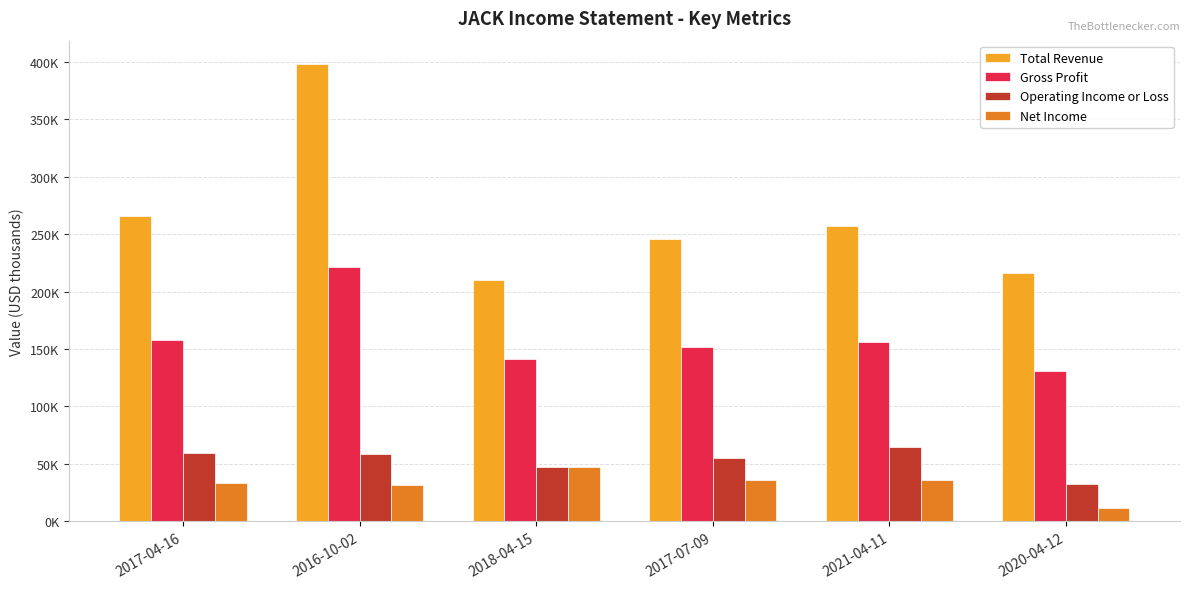

Does the chart contain stacked bars?

No